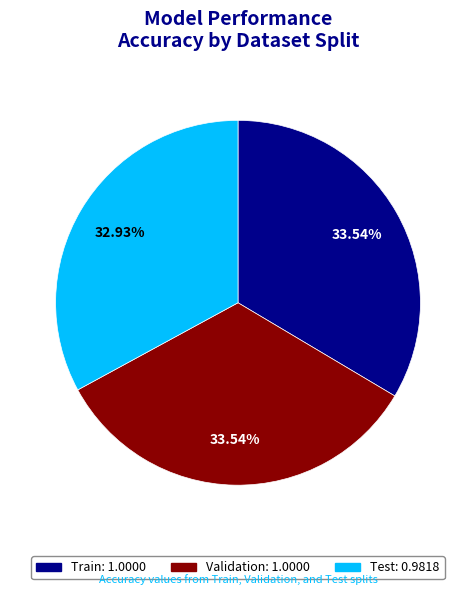

Count the number of slices in the pie.

3